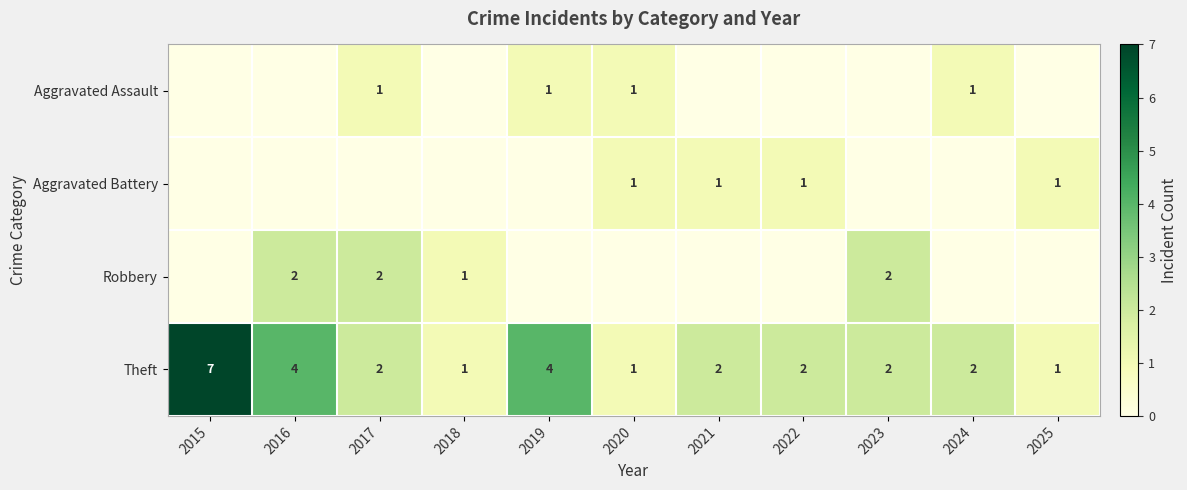

Is it true that Robbery equals 3 at 2016?

False